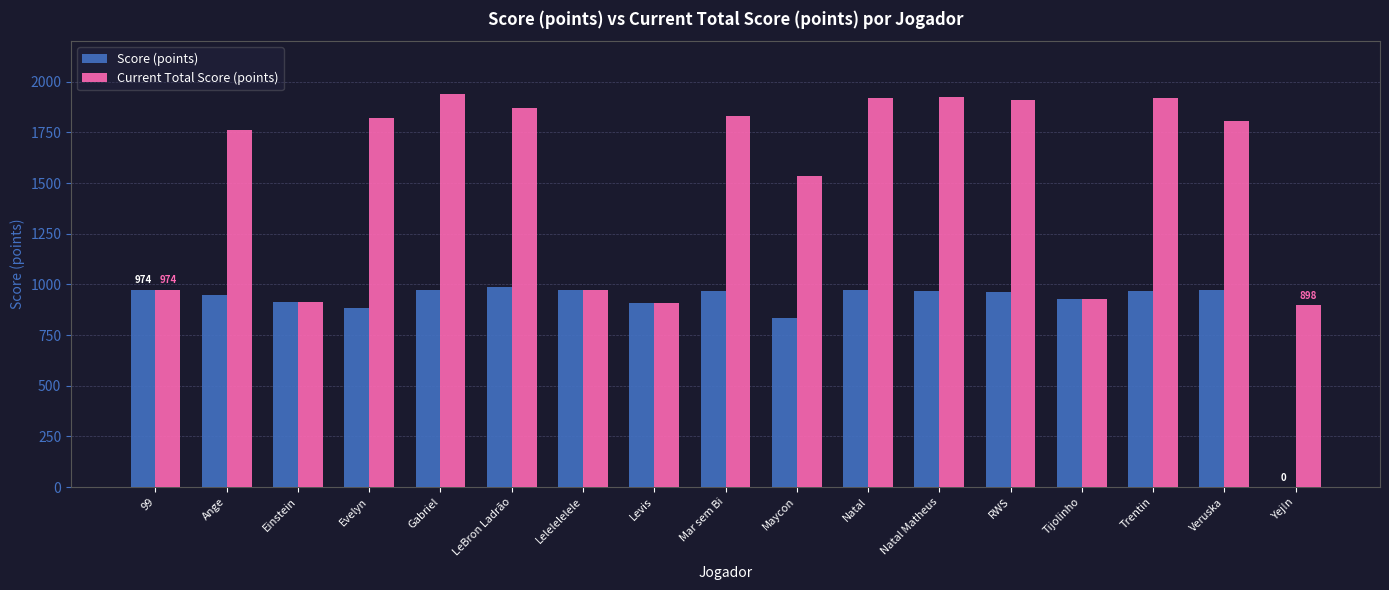

Is the value of Current Total Score (points) at Trentin greater than the value of Score (points) at Einstein?

Yes